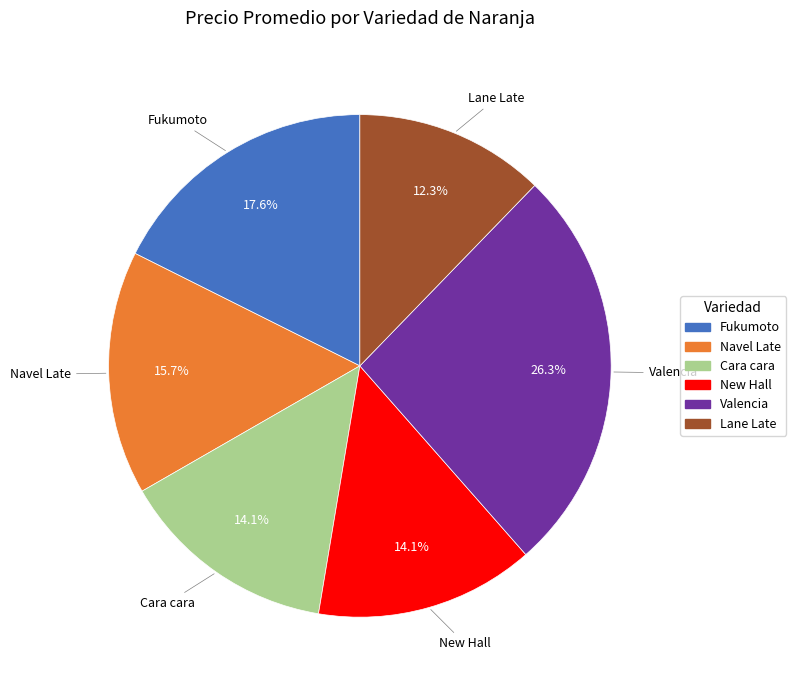

Count the number of slices in the pie.

6